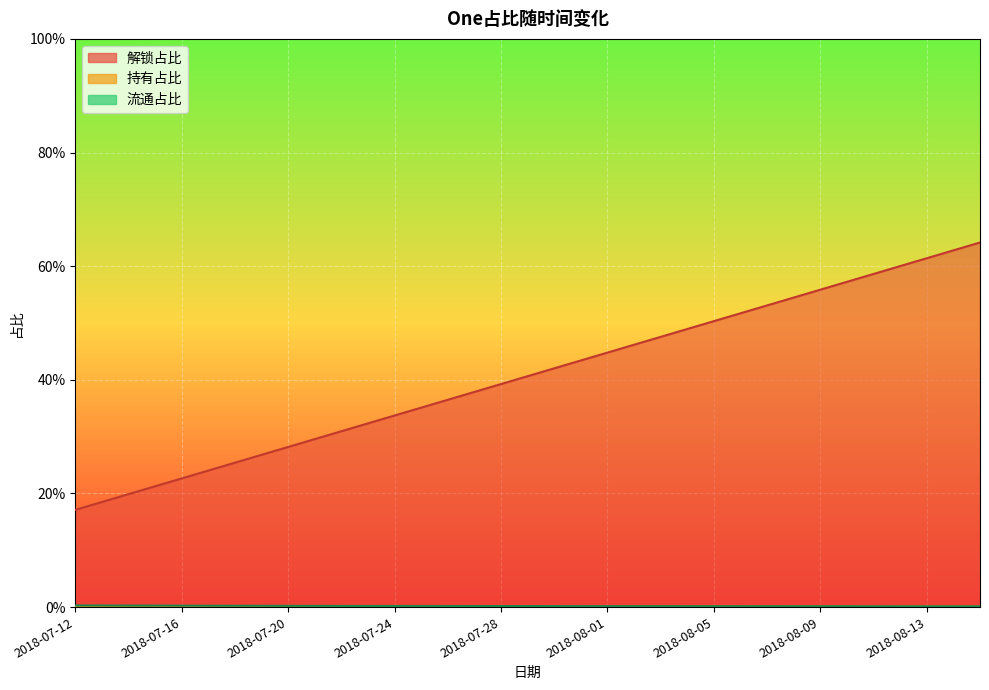

Which category has the highest value in the 持有占比 series?

2018-08-15